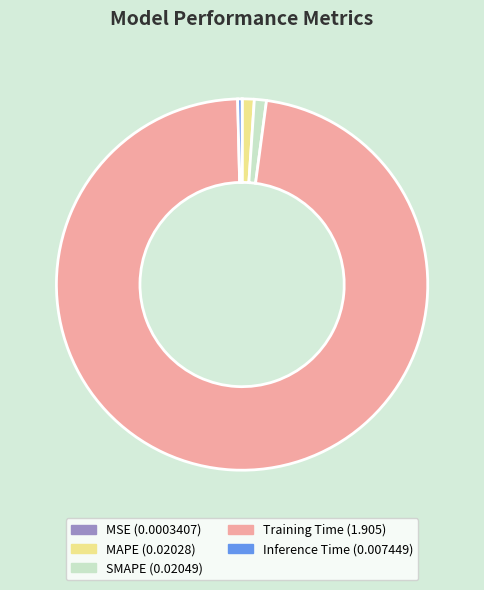

The SMAPE (0.02049) slice represents 7% of the pie. True or false?

False